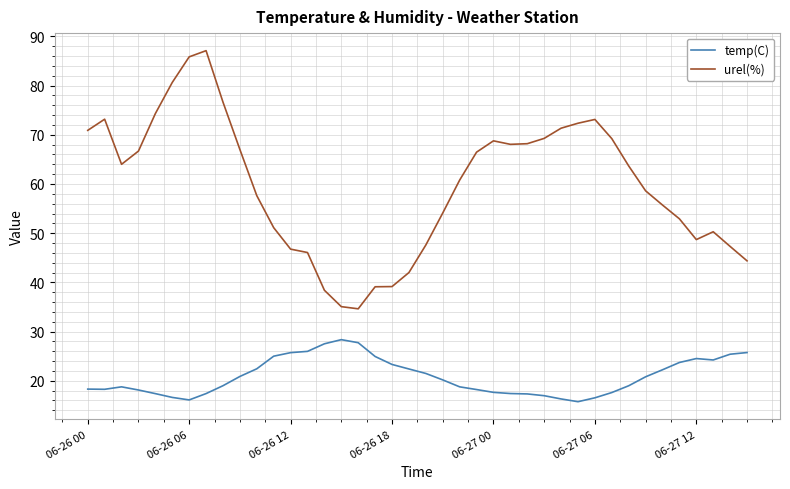

Which series has the largest total across all categories?

urel(%)